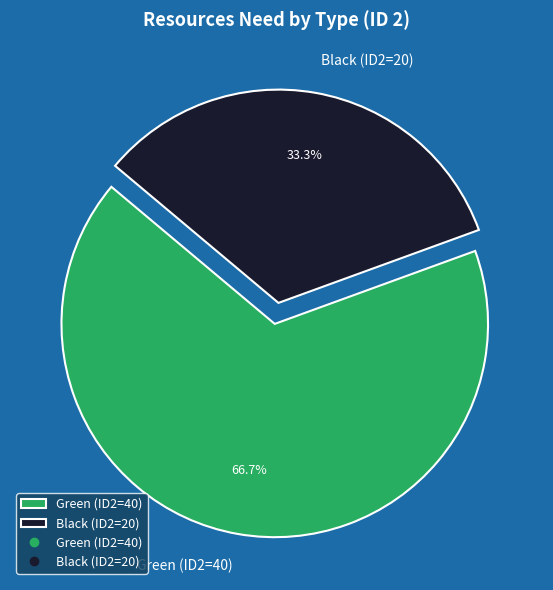

Approximately how many times larger is the value at Green (ID2=40) compared to Black (ID2=20)?

2.0